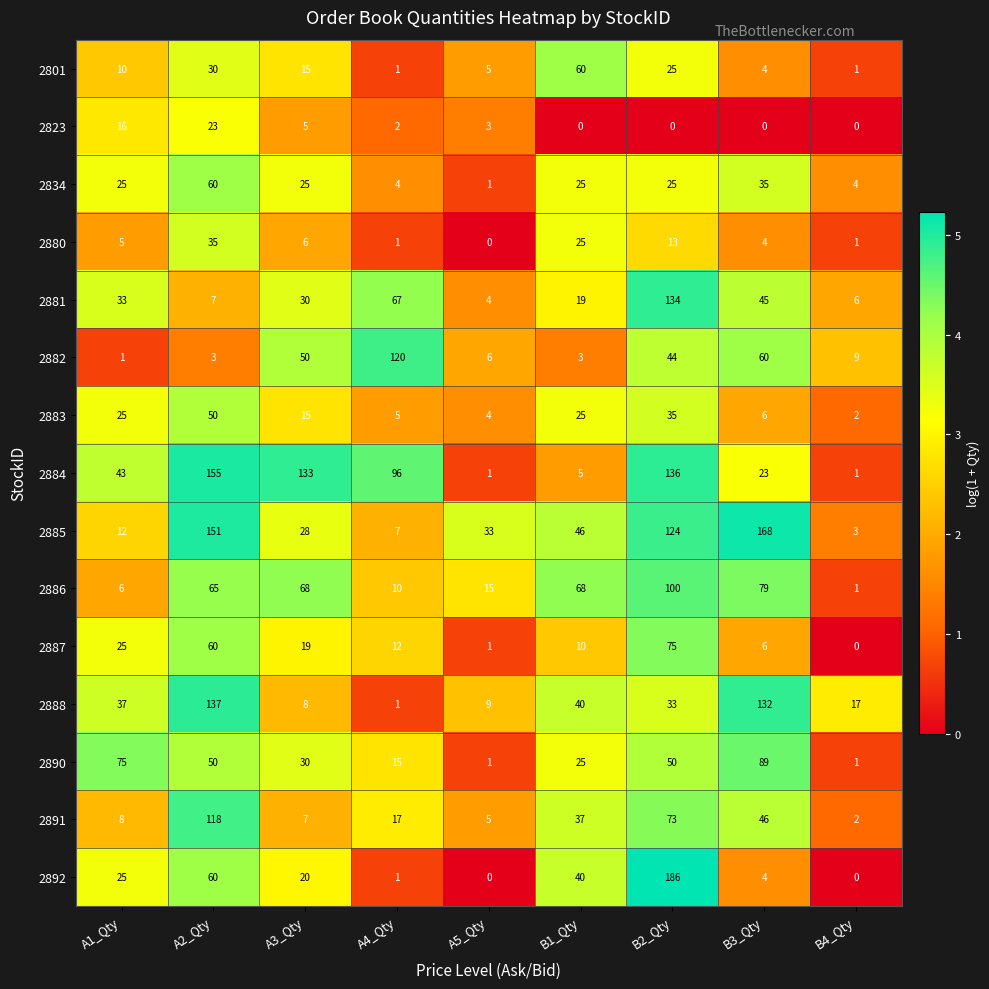

Is it true that 2881 equals 134 at B2_Qty?

True